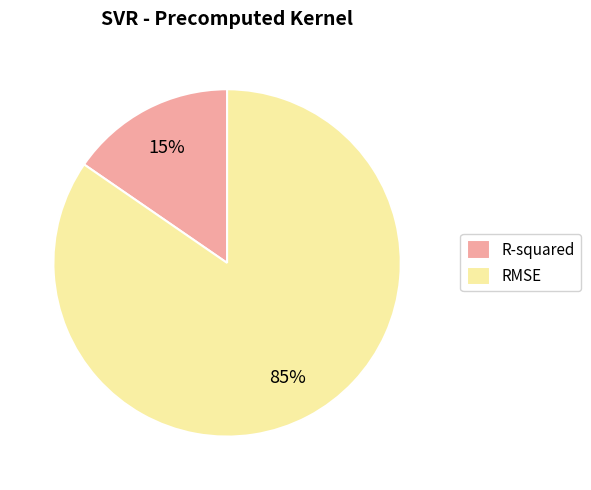

To the nearest percent, what is the average slice percentage?

50%